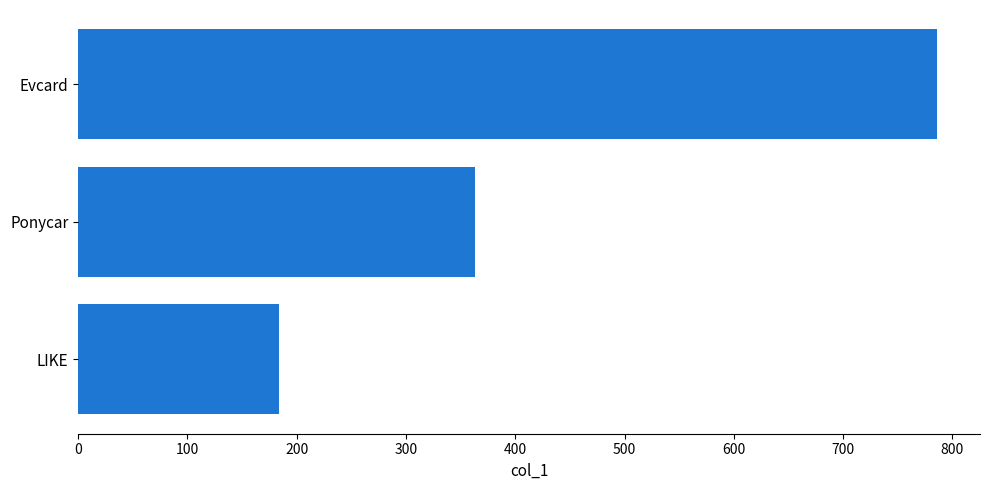

At which label is the value closest to 484?

Ponycar